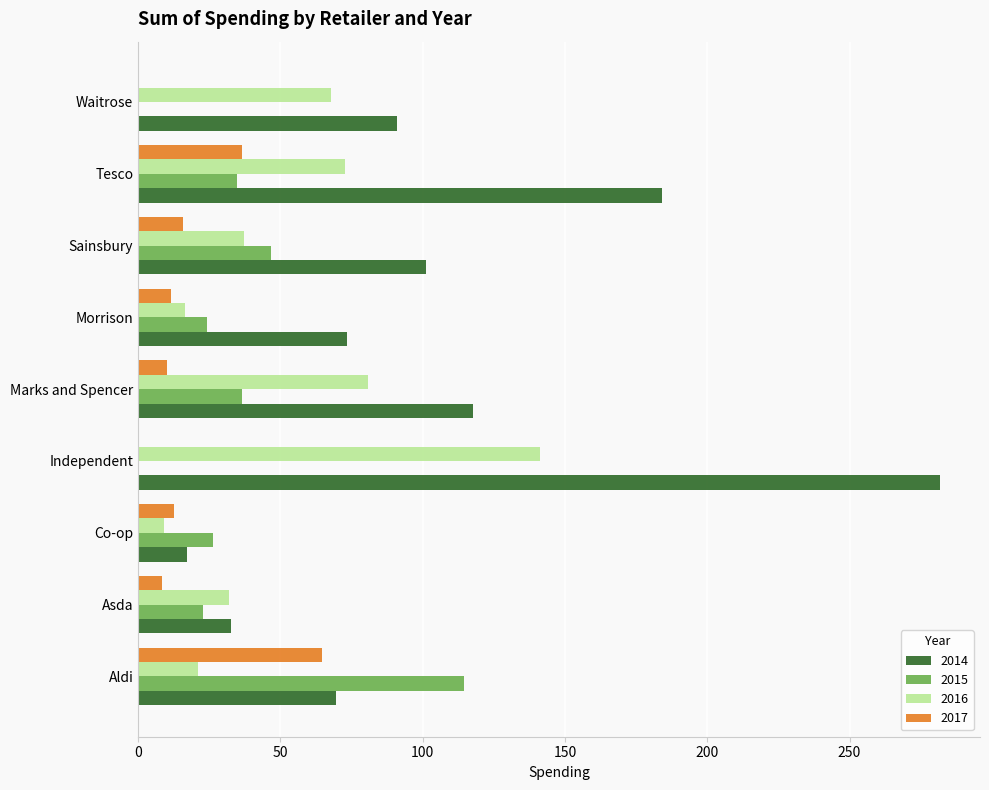

Which category has the highest value across all series?

Independent